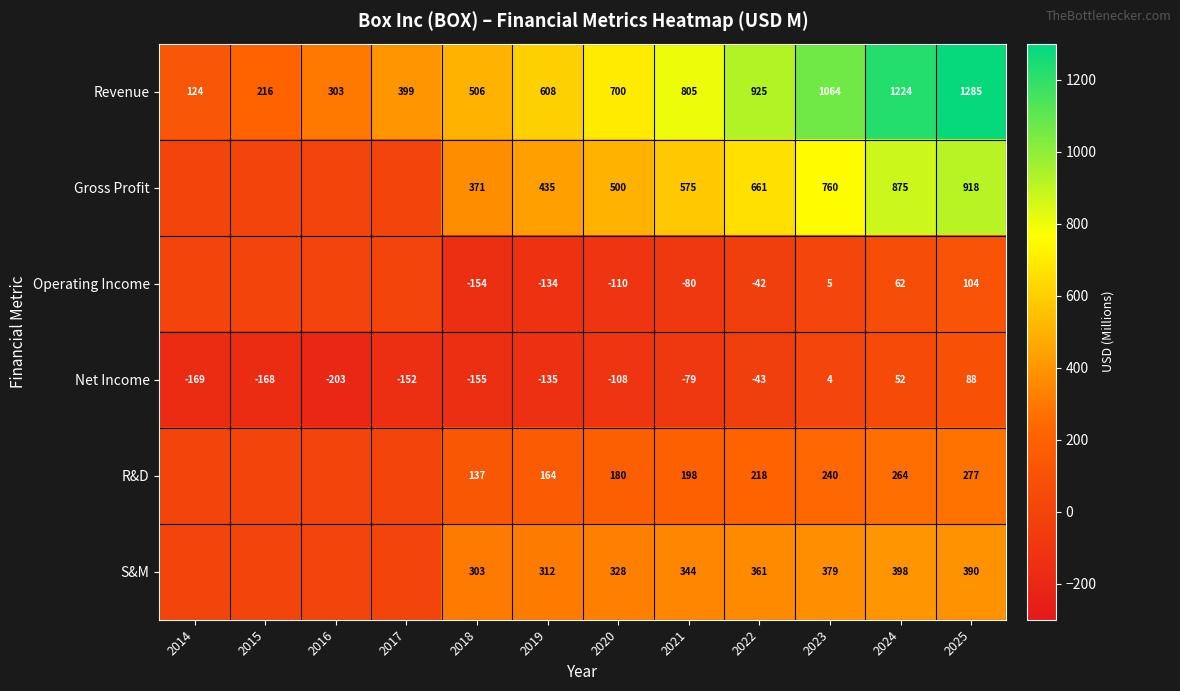

Where is Revenue nearest to the value 704?

2020